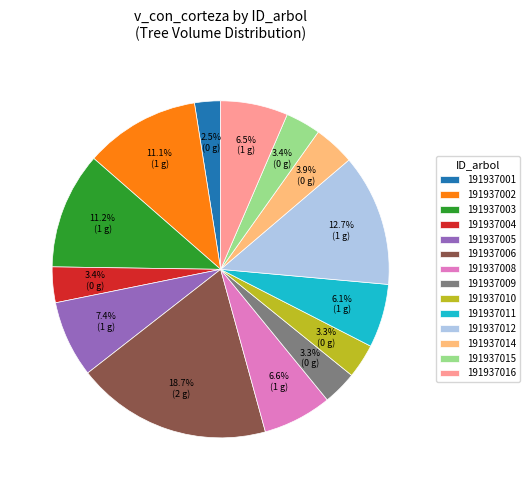

The 191937011 slice represents 6% of the pie. True or false?

True